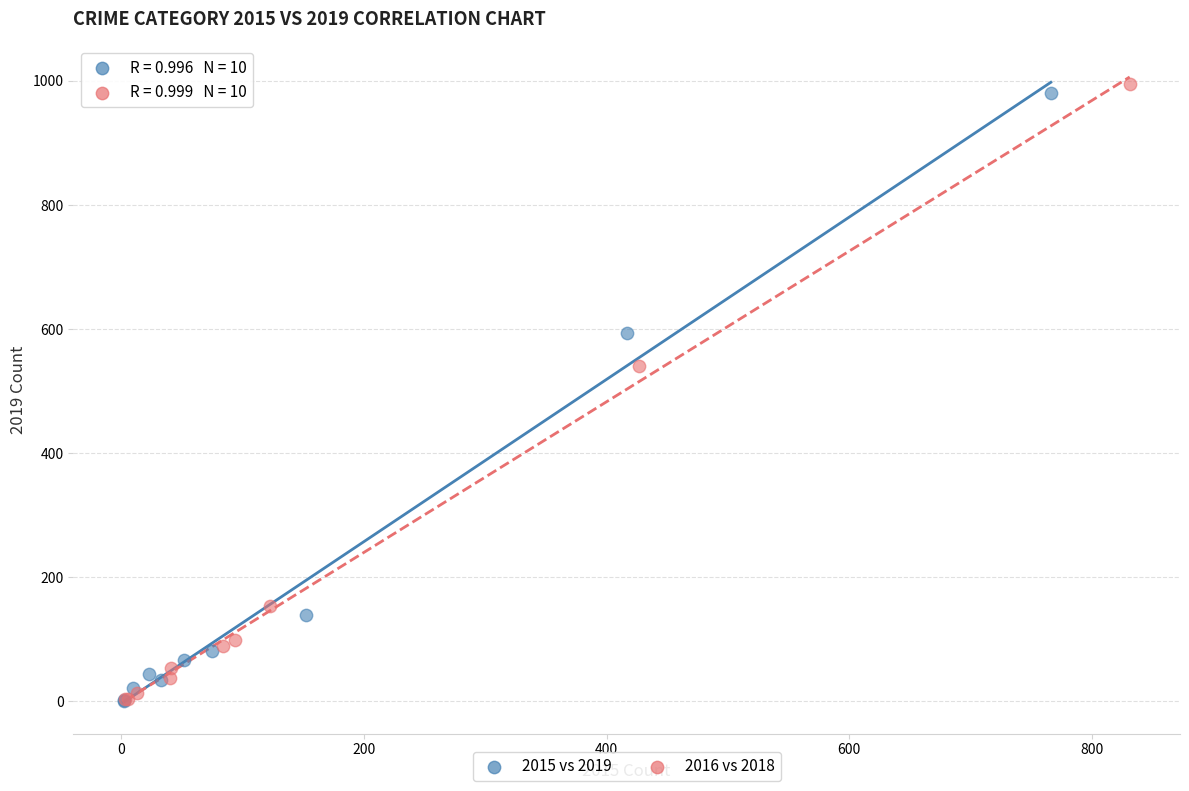

Which series has the largest Y range (max minus min)?

2016 vs 2018